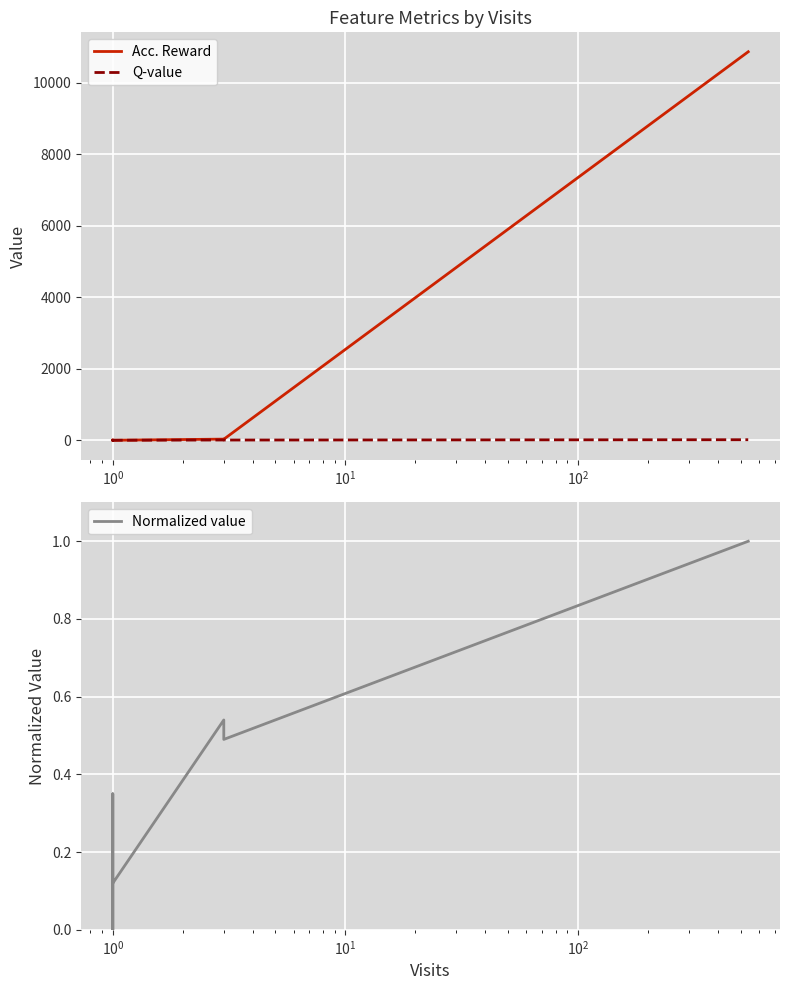

Where is the first local maximum for Q-value?

$\mathdefault{10^{0}}$